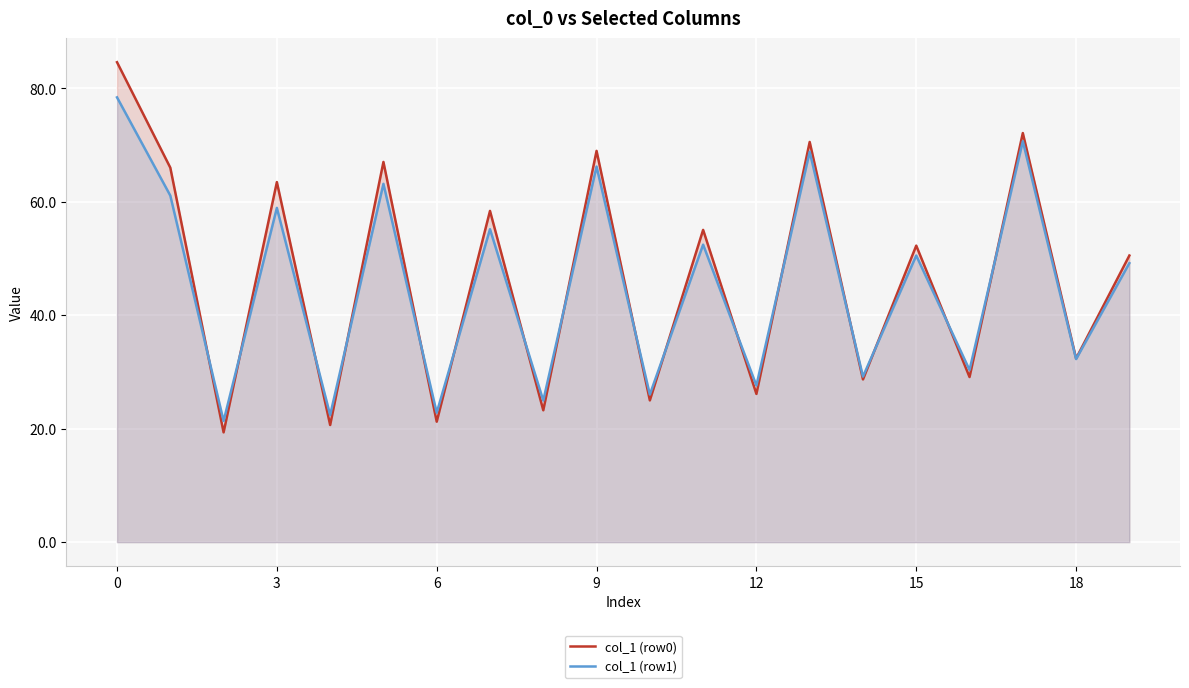

The col_1 (row1) series shows 27.6 at 12. True or false?

True